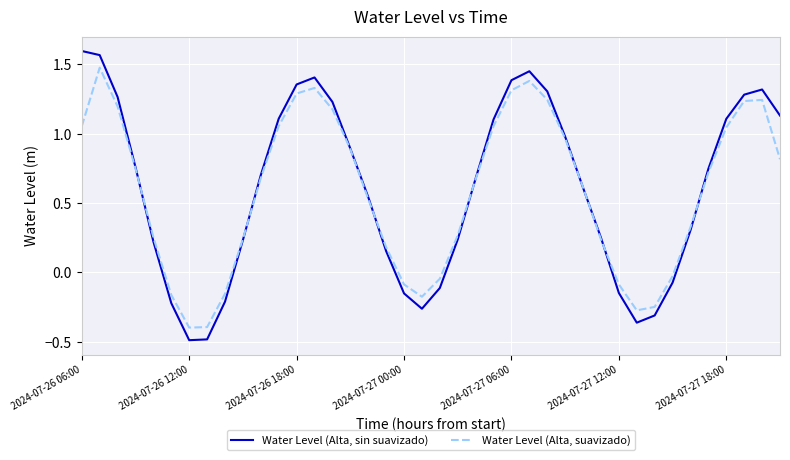

List the series in order of their overall mean, highest first.

Water Level (Alta, sin suavizado), Water Level (Alta, suavizado)